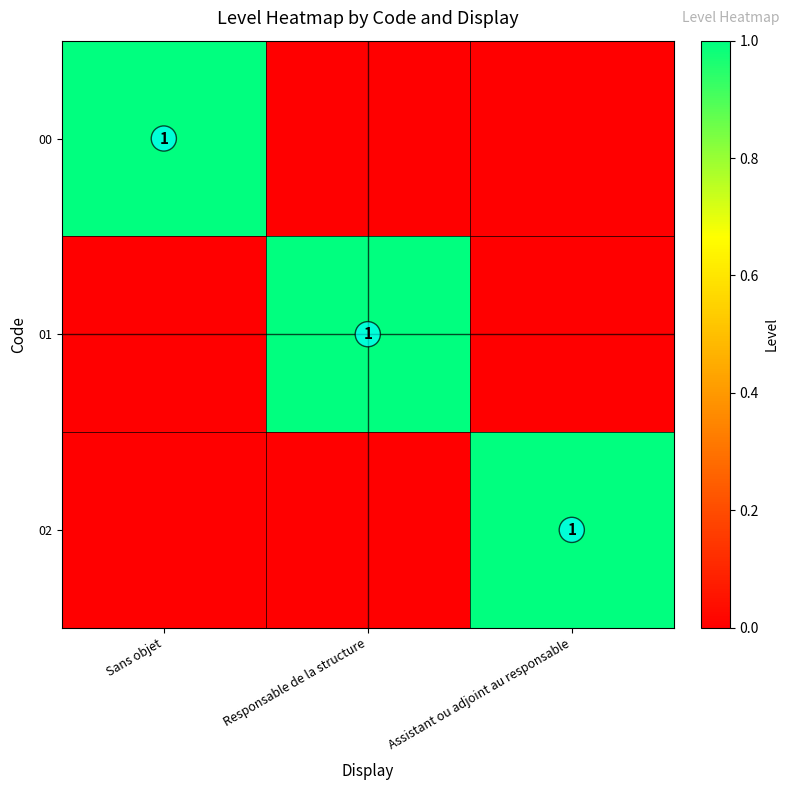

True or false: 01 has a value of 1 at Responsable de la structure.

True